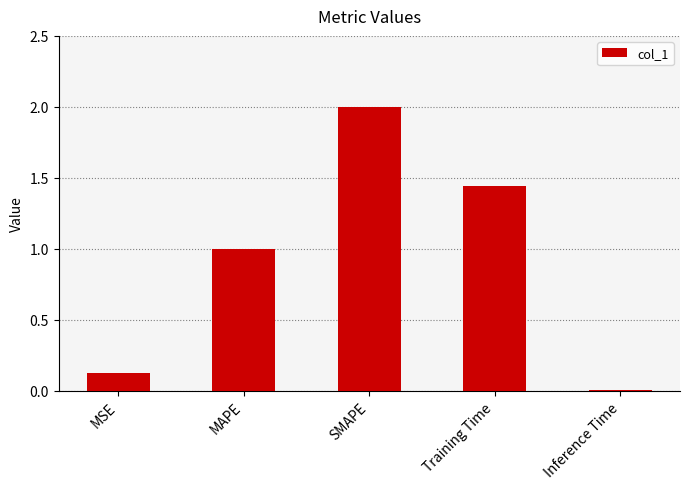

Read the value at MAPE.

1.0